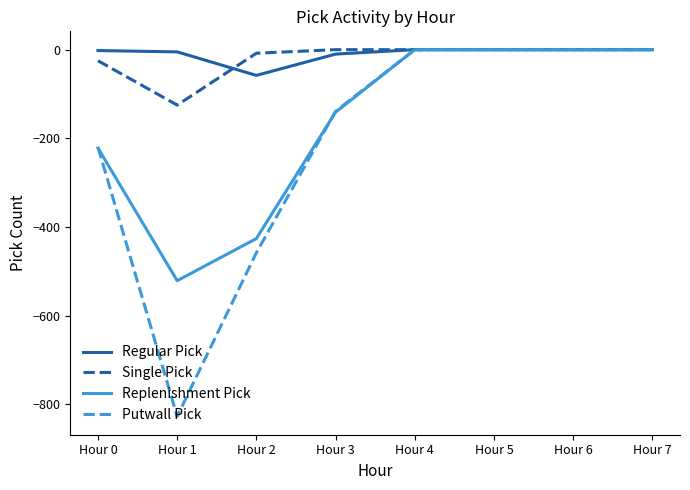

What is the difference between the second highest and second lowest values in the Replenishment Pick series?

426